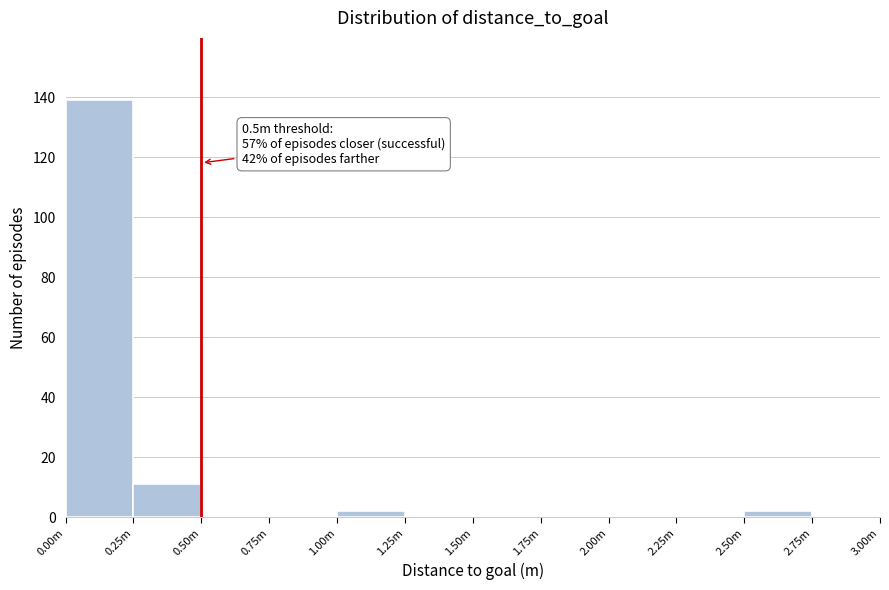

Reading left to right, what are all the values shown in this chart?

0.00m=139	0.25m=11	0.50m=0	0.75m=0	1.00m=2	1.25m=0	1.50m=0	1.75m=0	2.00m=0	2.25m=0	2.50m=2	2.75m=0